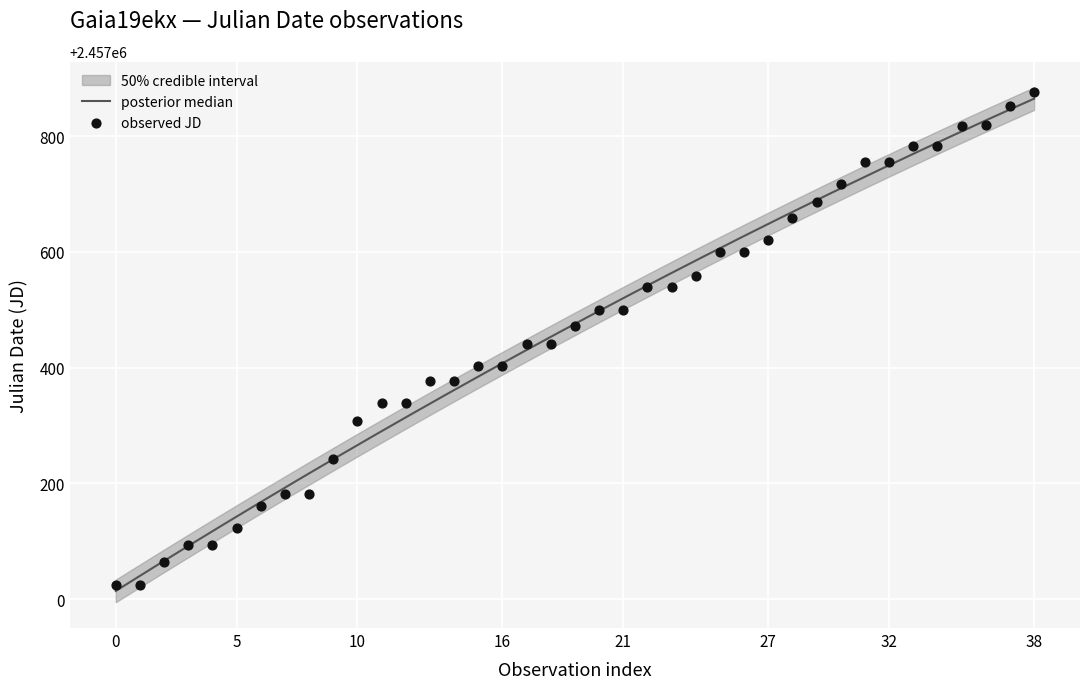

What is the change in value from 2015-08-07 to 2017-01-29?

+540.7